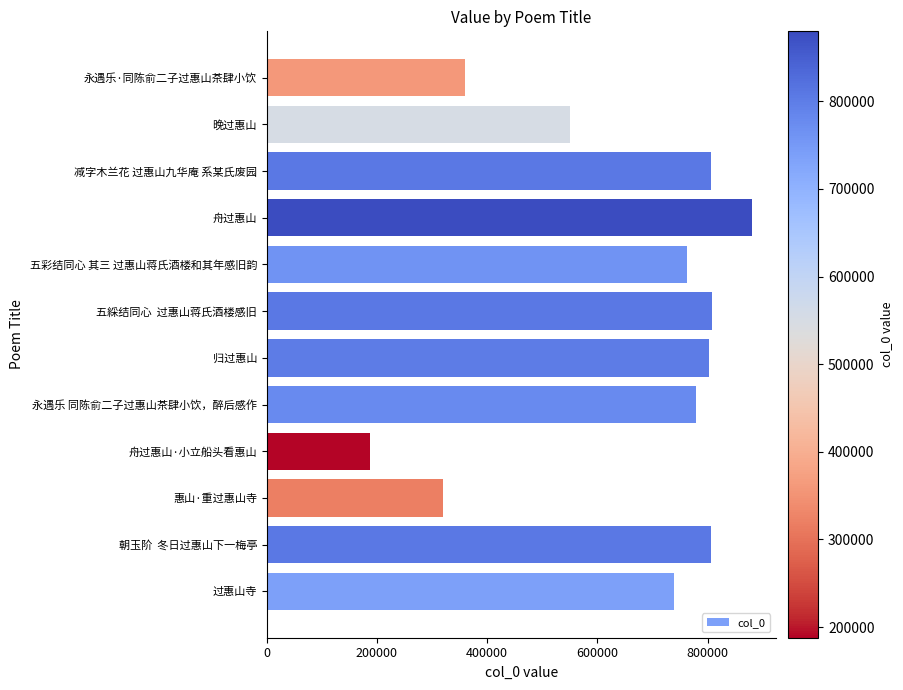

What value does the data have at 五彩结同心 其三 过惠山蒋氏酒楼和其年感旧韵, to the nearest 50?

763300